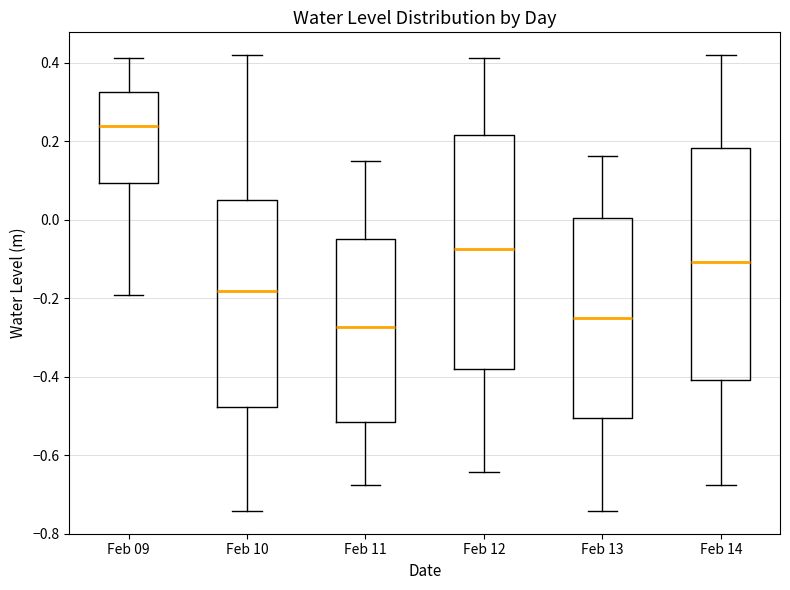

Reading left to right, transcribe this box plot: for each box, give where its median line is, the range the box spans, and where its two whiskers end, as read against the y-axis. The values are not printed on the chart, so give them approximately, as read against the axis.

Feb 09: median 0.24, box 0.10 to 0.32, whiskers -0.20 to 0.42
Feb 10: median -0.18, box -0.48 to 0.06, whiskers -0.74 to 0.42
Feb 11: median -0.28, box -0.52 to -0.04, whiskers -0.68 to 0.14
Feb 12: median -0.08, box -0.38 to 0.22, whiskers -0.64 to 0.42
Feb 13: median -0.26, box -0.50 to 0.00, whiskers -0.74 to 0.16
Feb 14: median -0.10, box -0.40 to 0.18, whiskers -0.68 to 0.42